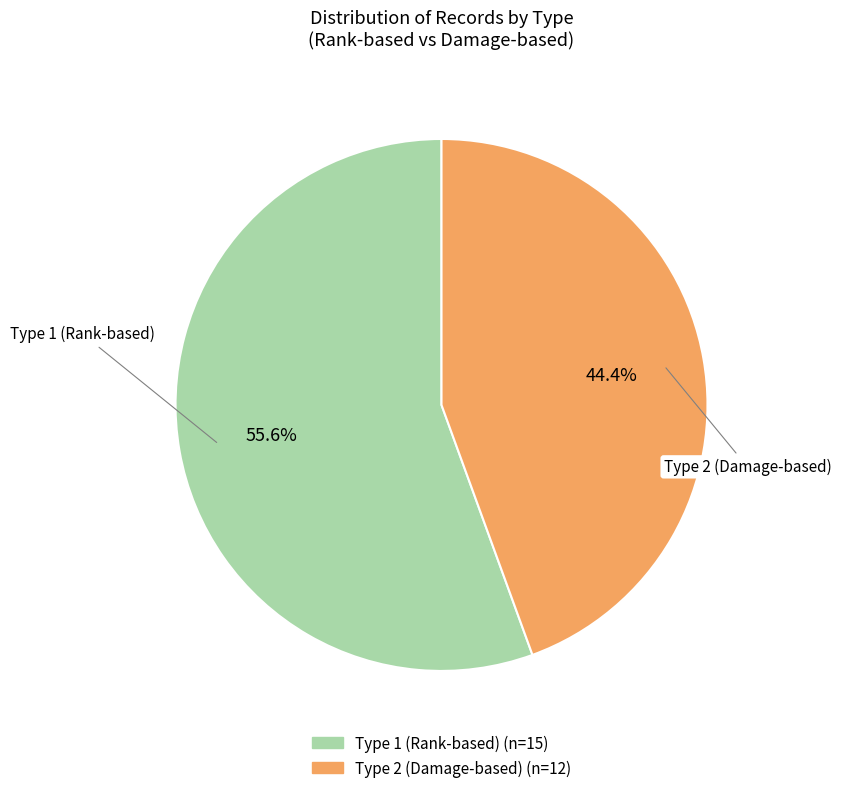

The Type 1 slice represents 56% of the pie. True or false?

True